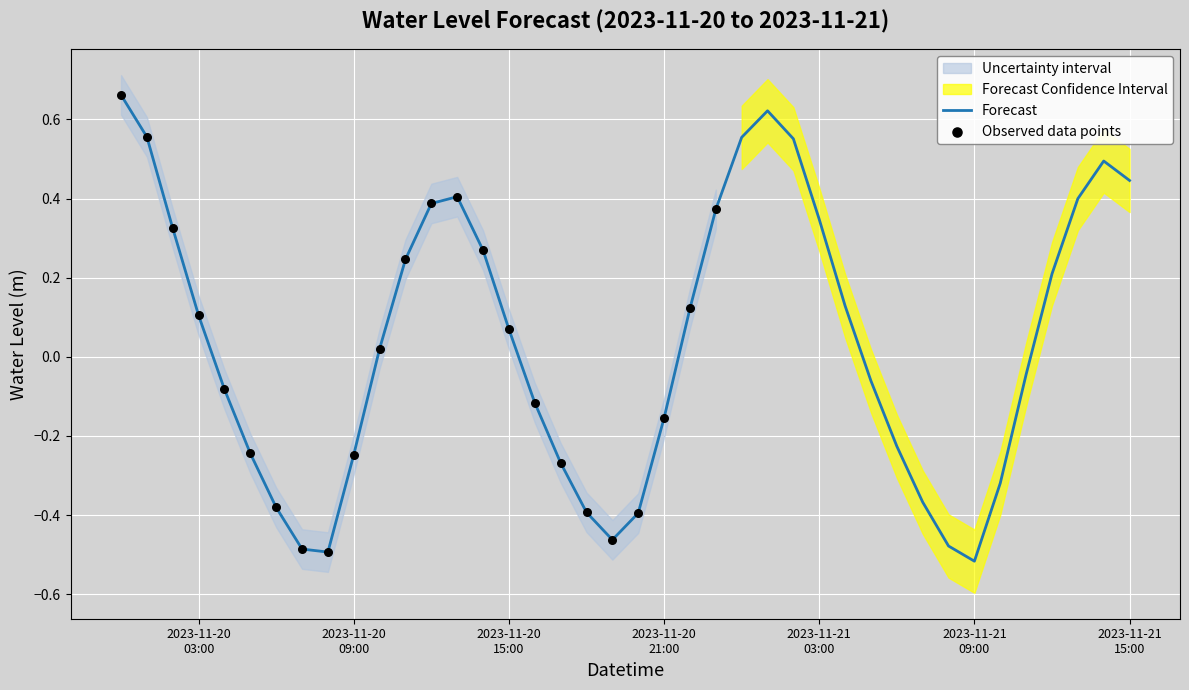

Between 2023-11-20 00:00:00 and 2023-11-21 07:00:00, which is larger?

2023-11-20 00:00:00